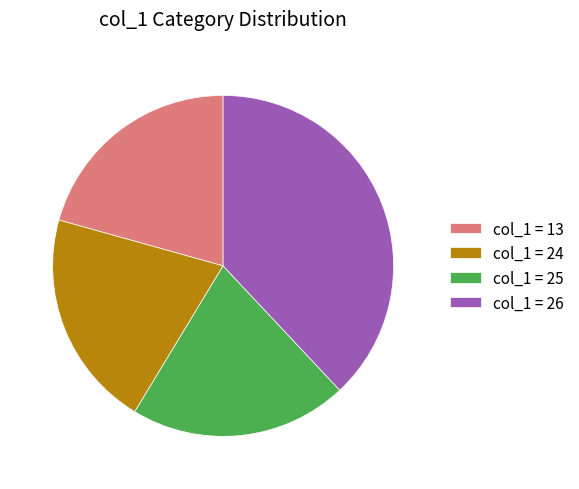

Does col_1 = 26 represent more than half of the total?

No